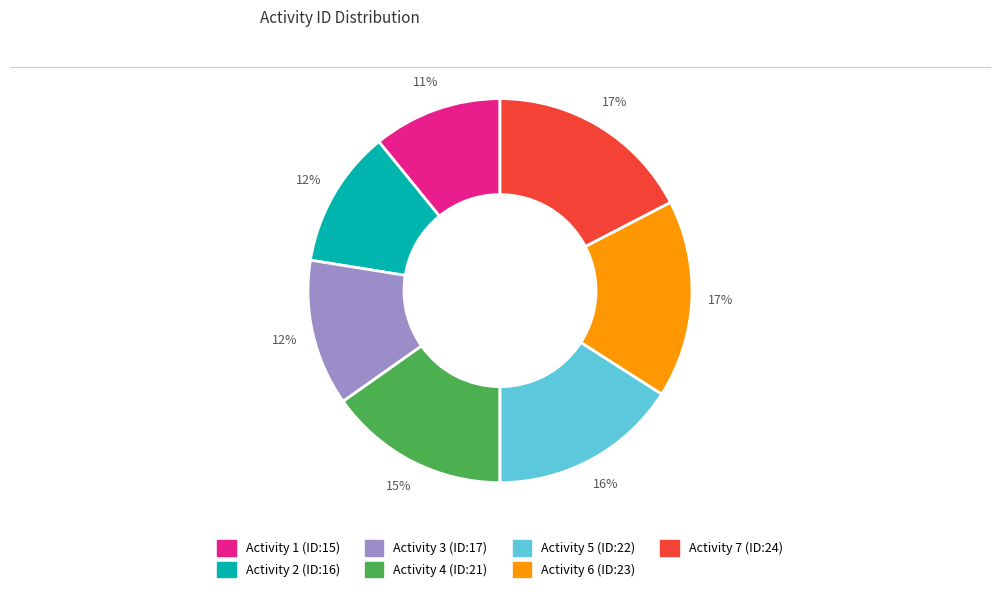

To the nearest percent, what is the difference between the Activity 1 (ID:15) and Activity 6 (ID:23) slice percentages?

6%